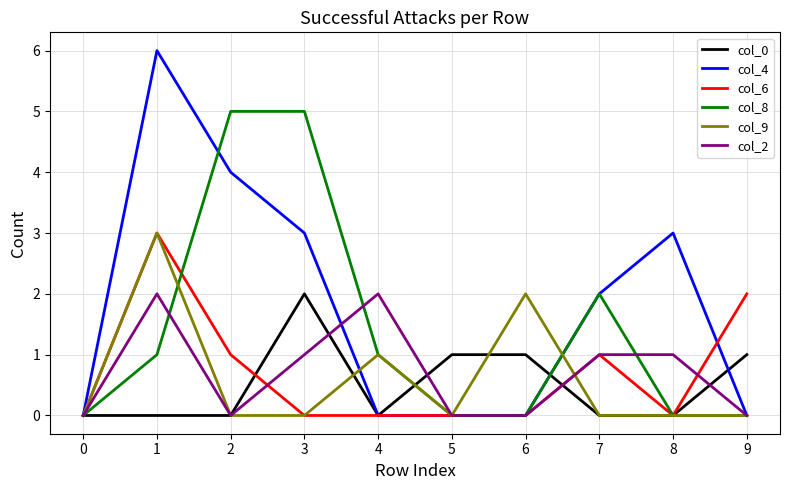

True or false: col_2 has a value of 0 at 6.

True